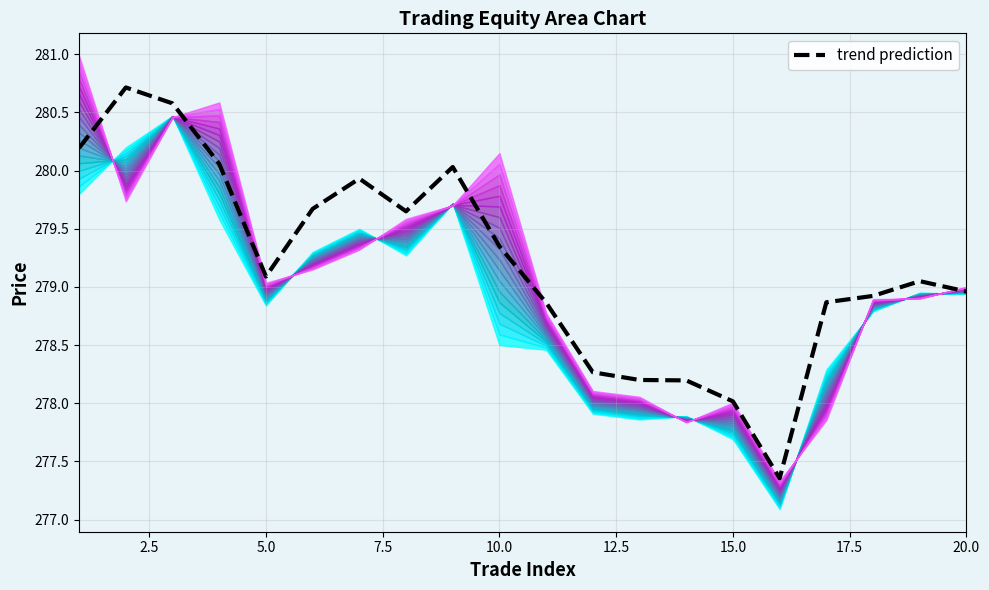

Reading left to right, list all the values displayed in this chart.

280.2	280.7	280.6	280.1	279.1	279.7	279.9	279.6	280.0	279.3	278.9	278.3	278.2	278.2	278.0	277.4	278.9	278.9	279.0	279.0